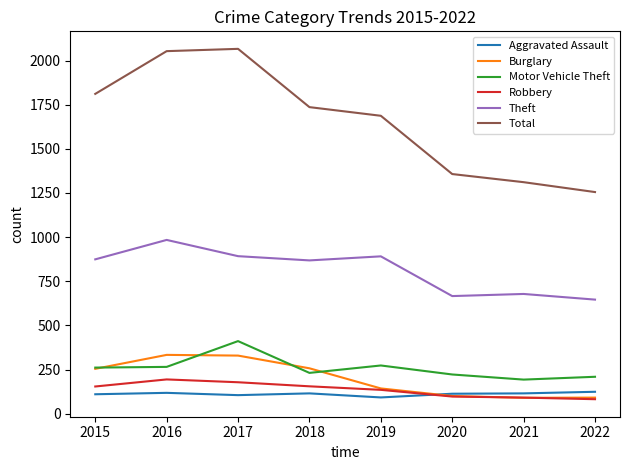

What is the difference between the highest and lowest values at 2021?

1221